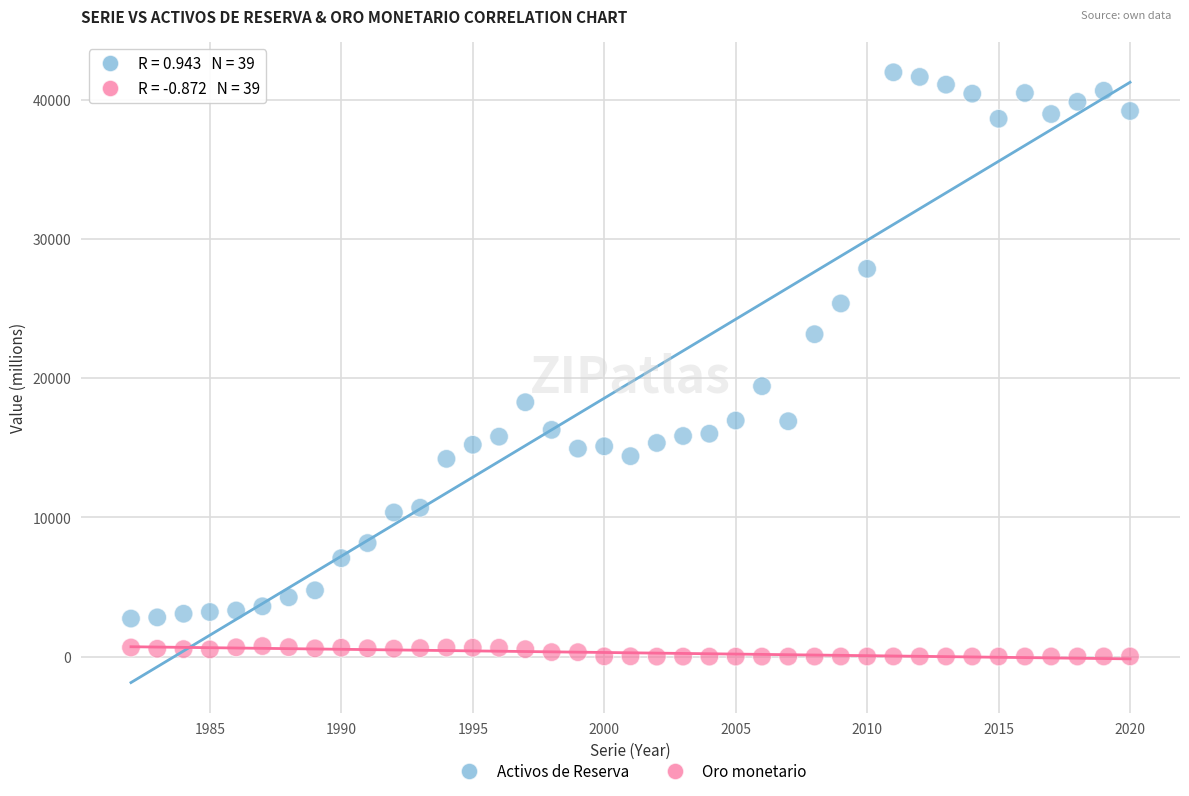

Which series has the largest Y range (max minus min)?

Activos de Reserva